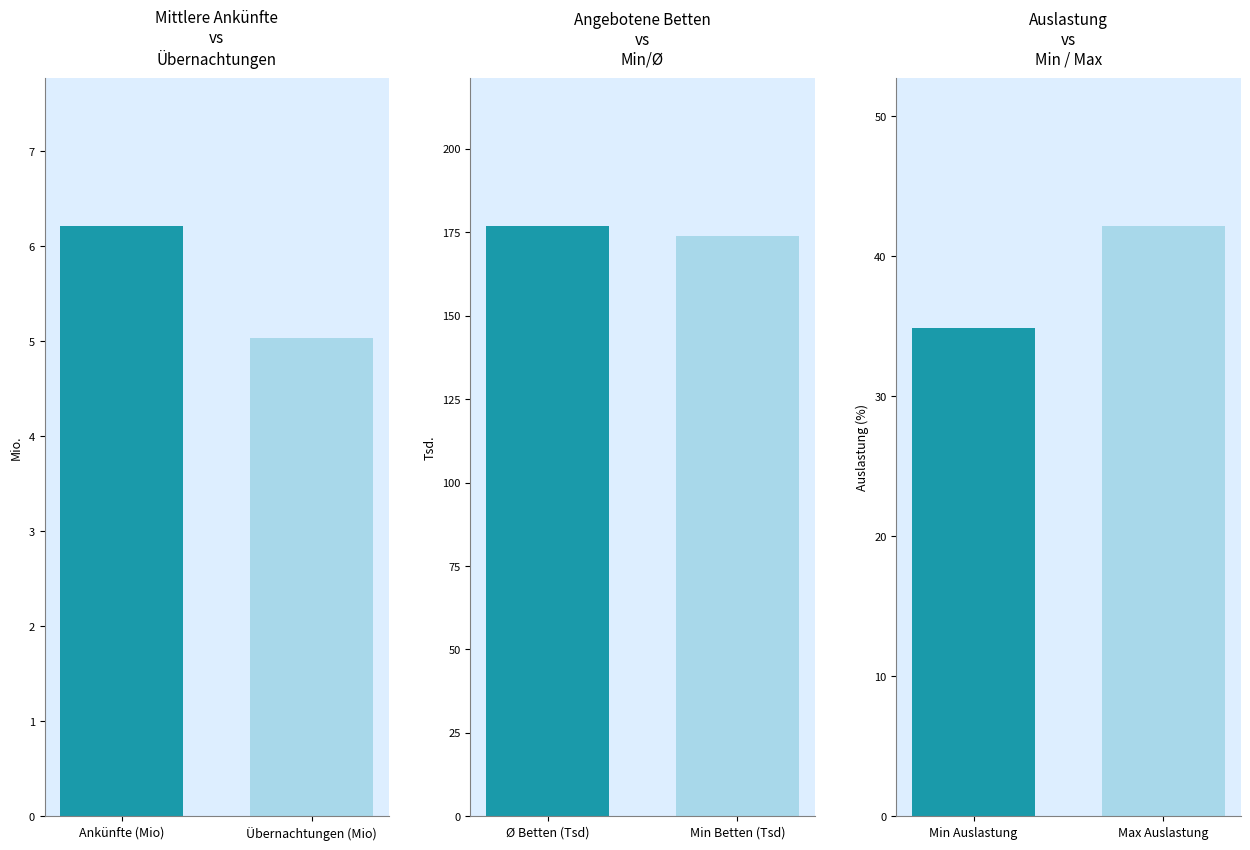

Which has a higher value, Übernachtungen (Mio) or Ankünfte (Mio)?

Ankünfte (Mio)